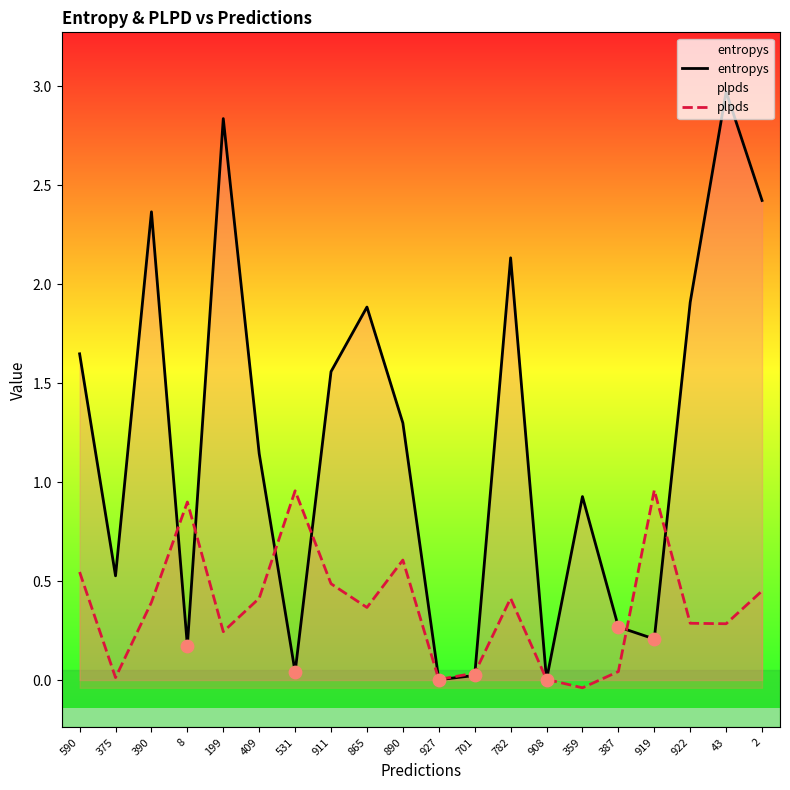

What is the total value across all series at 922?

2.2